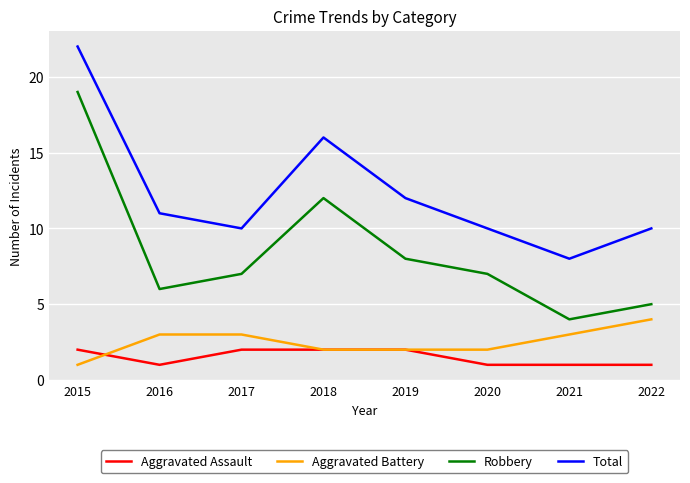

Is it true that Robbery equals 7 at 2020?

True